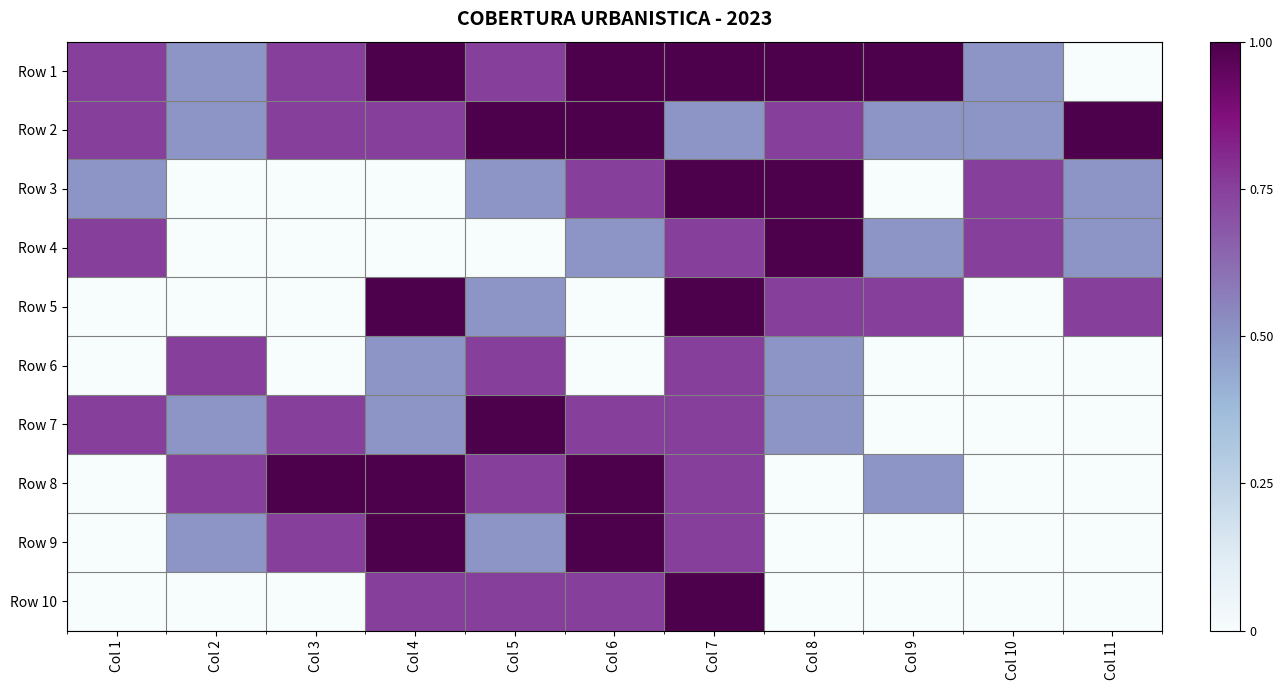

Which has a higher value, Col 4 or Col 9?

Col 4